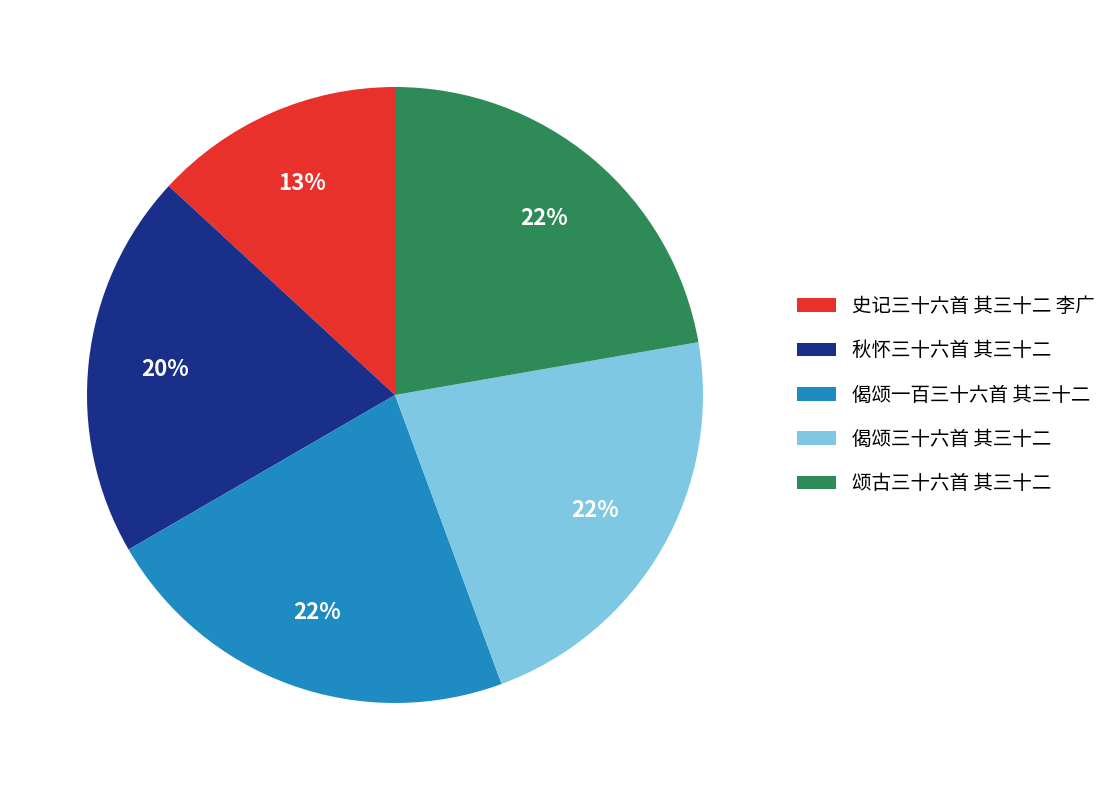

Which category has the smallest portion of the pie?

史记三十六首 其三十二 李广